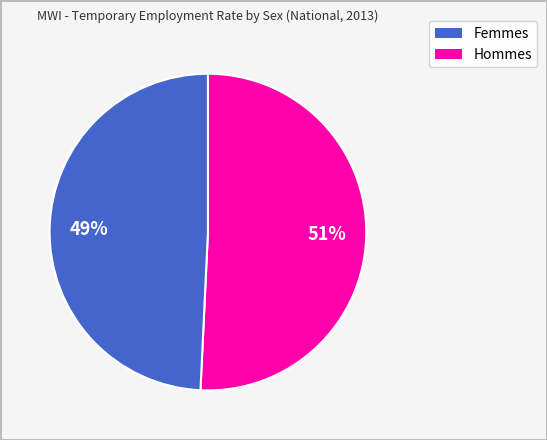

How many slices are in this pie chart?

2